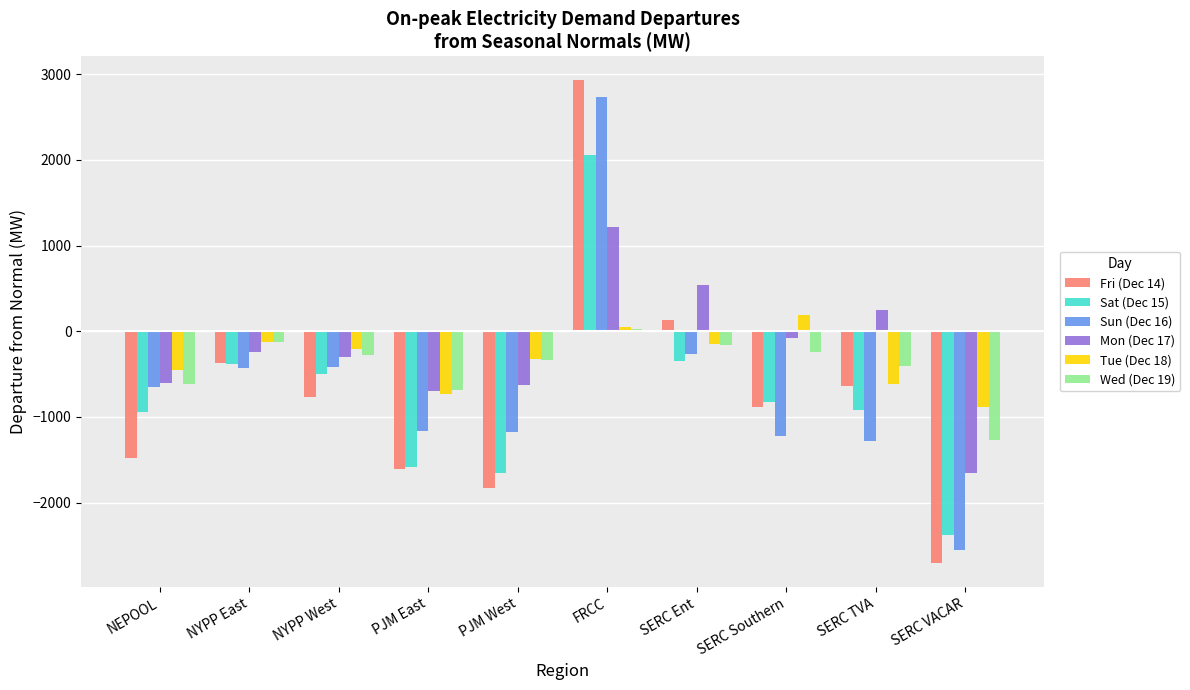

How many data points in Mon (Dec 17) are above -244?

4